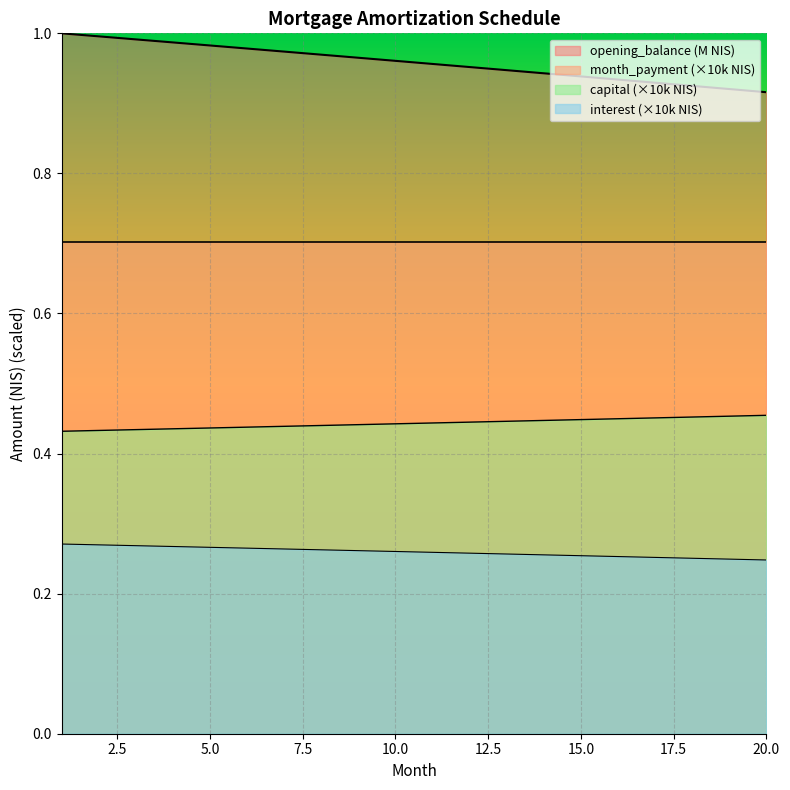

What is the lowest value of the month_payment (×10k NIS) series?

0.7